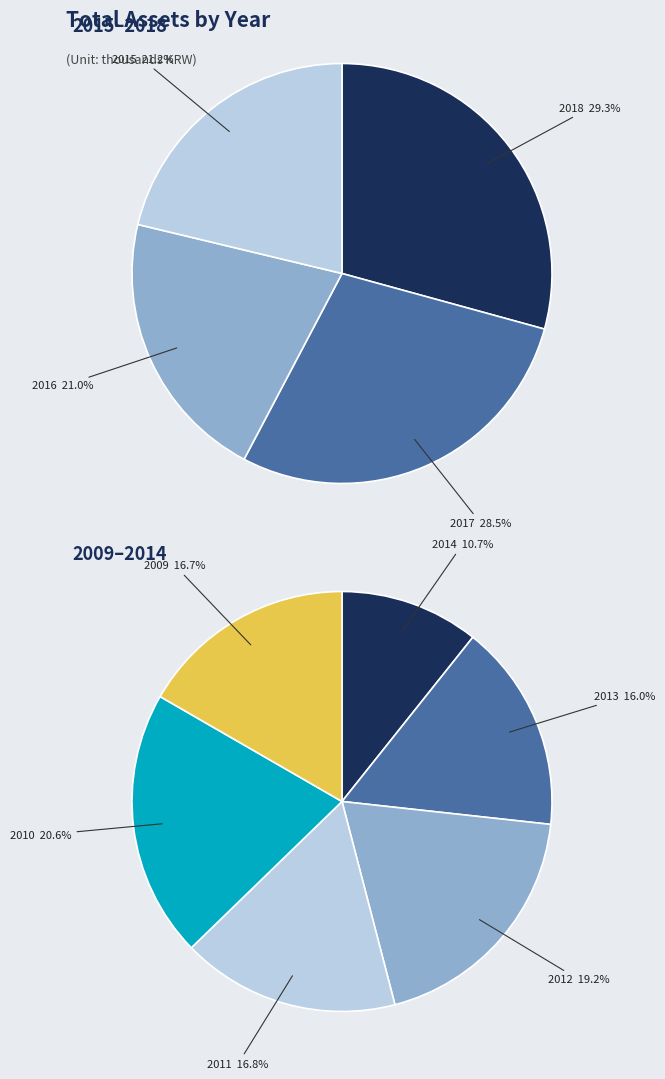

Does 2018 account for over 50% of the chart?

No